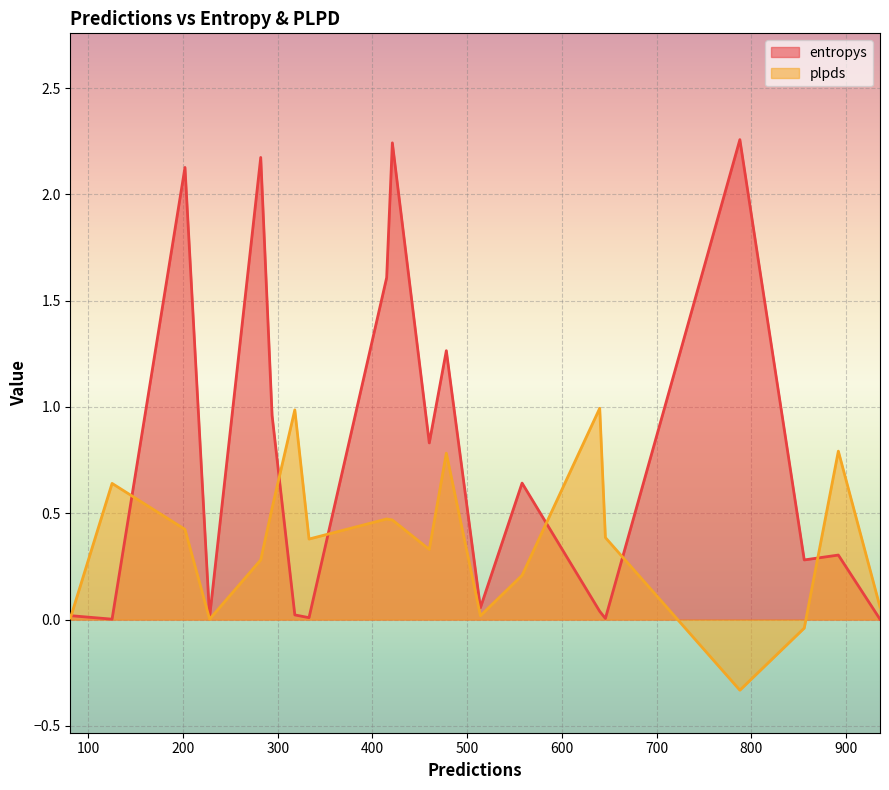

What is the approximate value of plpds at 294?

0.5